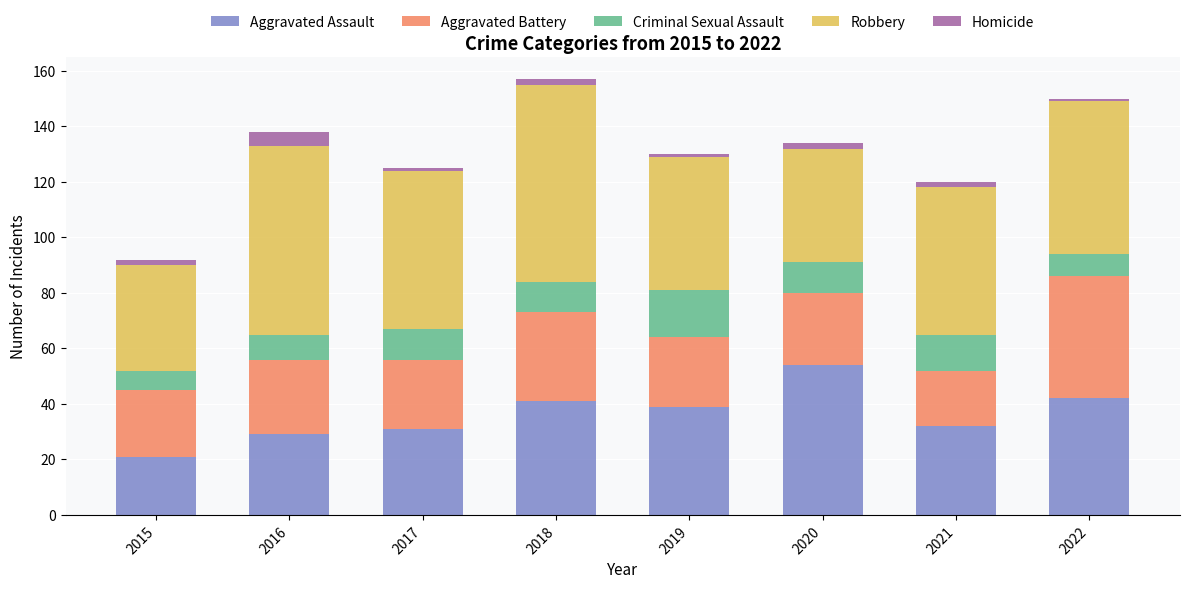

At which label does Aggravated Assault reach its minimum?

2015